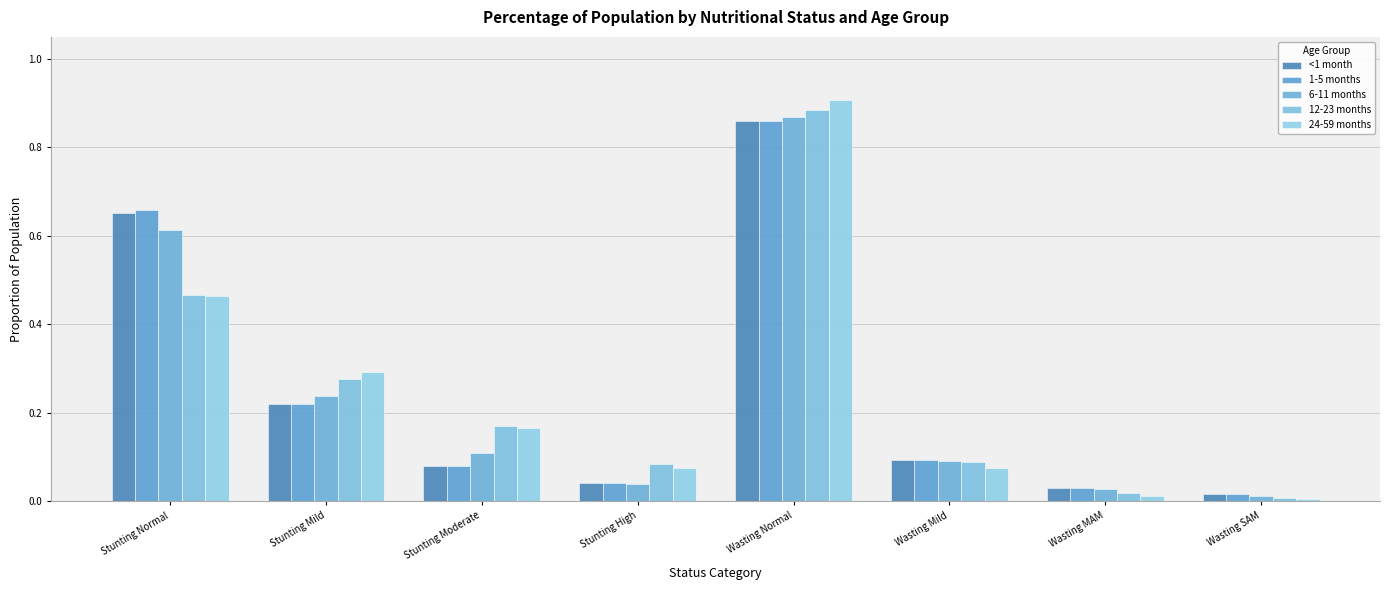

List the labels in order of 24-59 months value, largest first.

Wasting Normal, Stunting Normal, Stunting Mild, Stunting Moderate, Stunting High, Wasting Mild, Wasting MAM, Wasting SAM